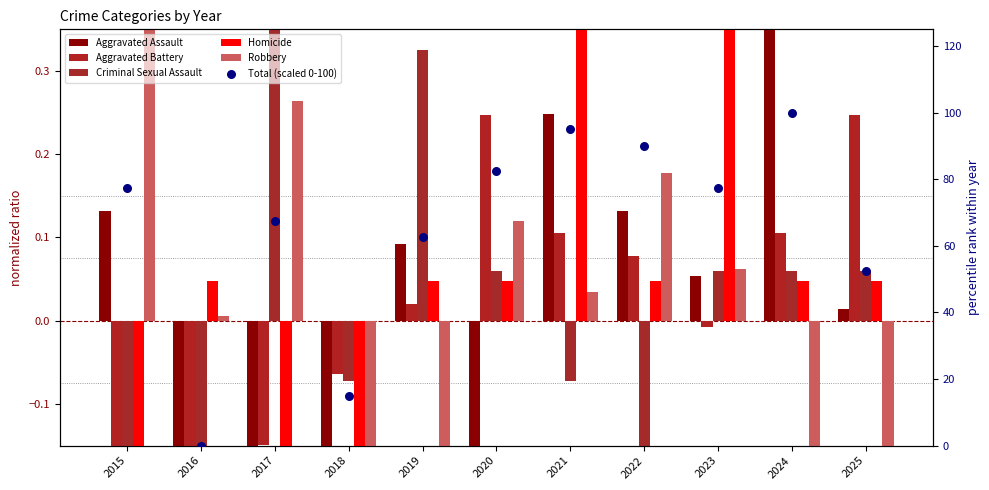

Which series reaches the maximum Y coordinate?

Total (scaled 0-100)